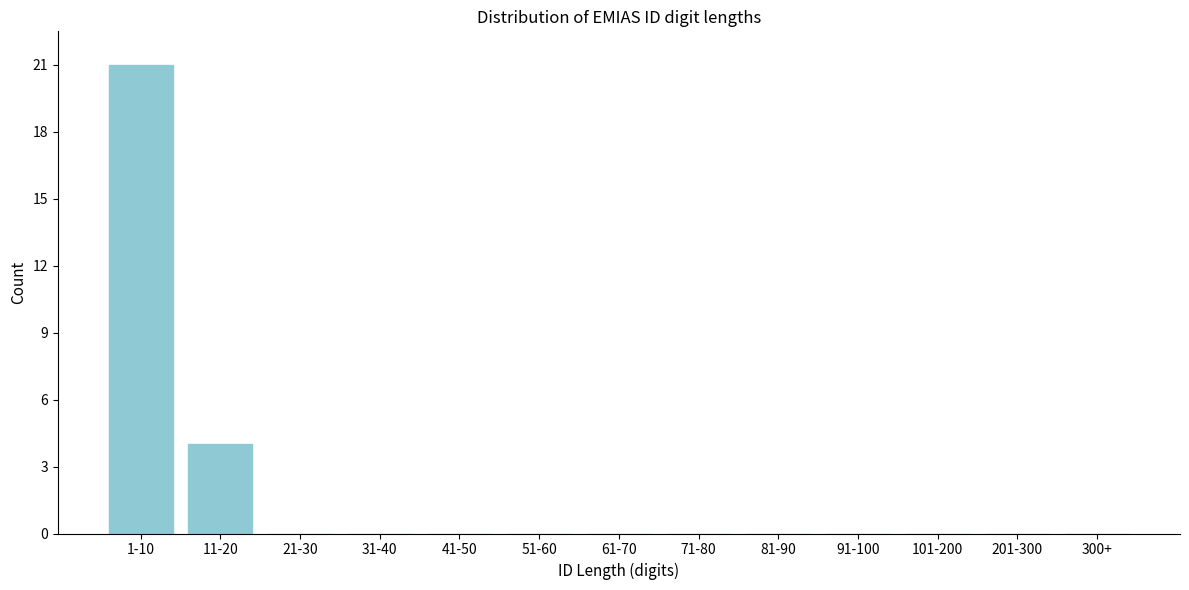

Reading right to left, what are all the values shown in this chart?

300+=0	201-300=0	101-200=0	91-100=0	81-90=0	71-80=0	61-70=0	51-60=0	41-50=0	31-40=0	21-30=0	11-20=4	1-10=21